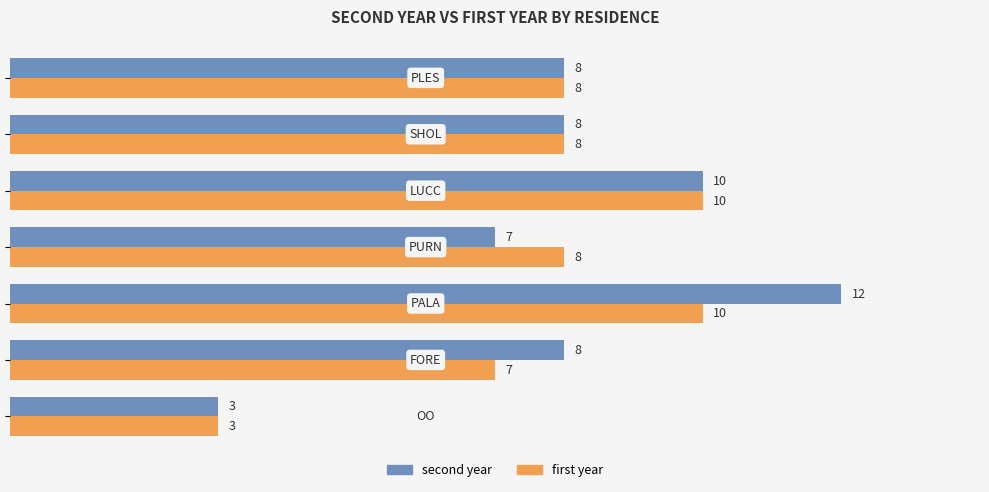

What is the greatest value displayed?

12